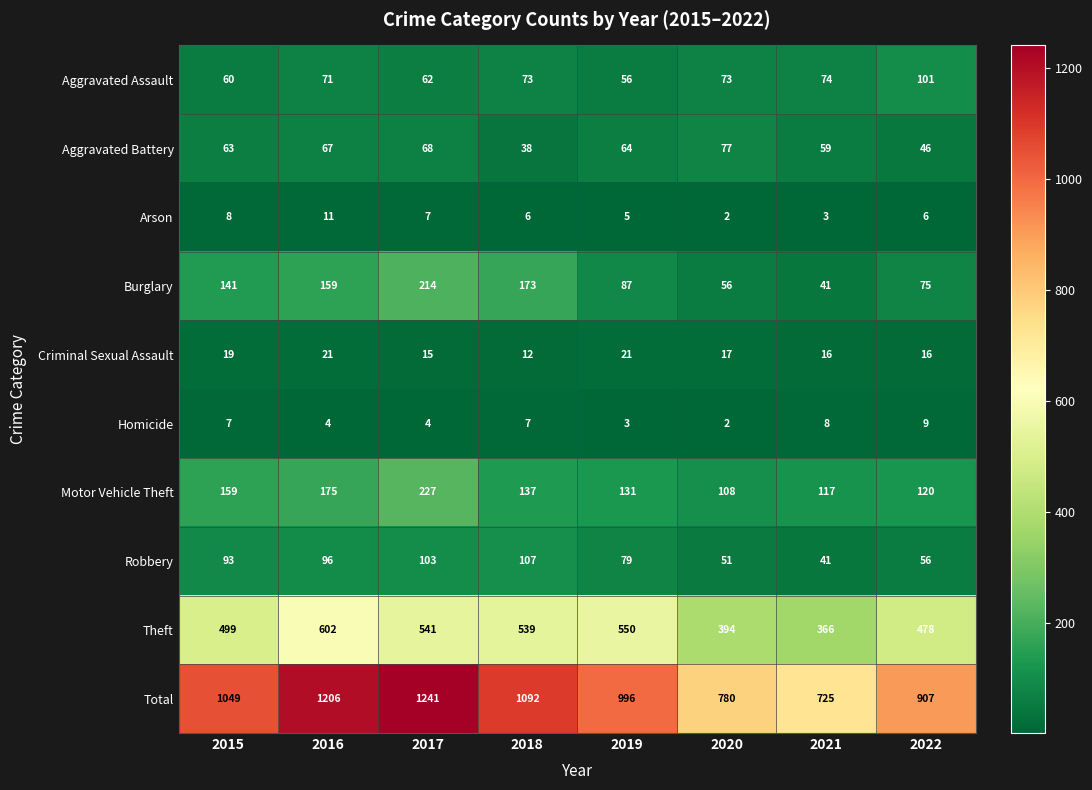

What is the sum of all Criminal Sexual Assault values?

137